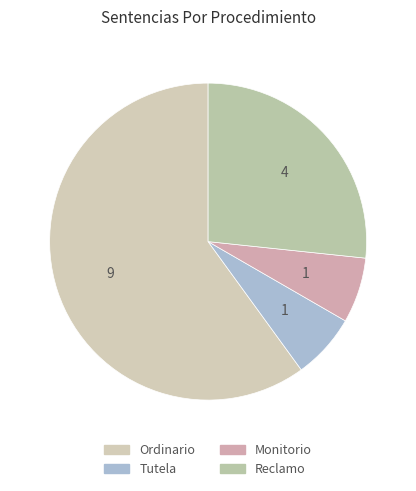

To the nearest percent, what is the difference between the largest and smallest slice percentages?

53%